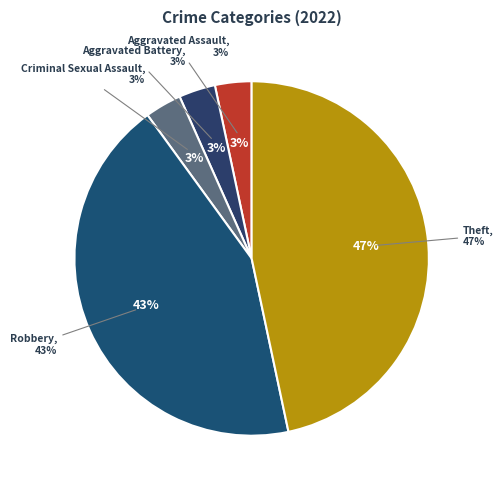

Which slice is the largest?

Theft